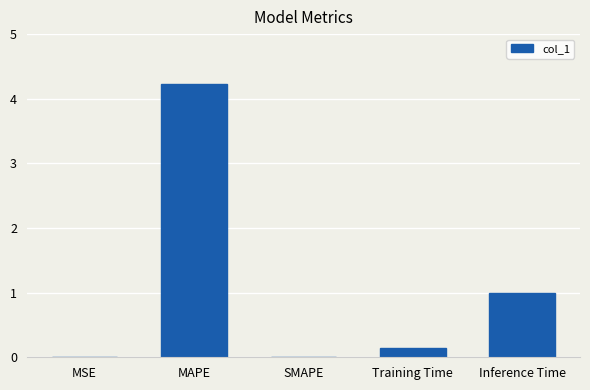

What is the sum of all values?

5.4